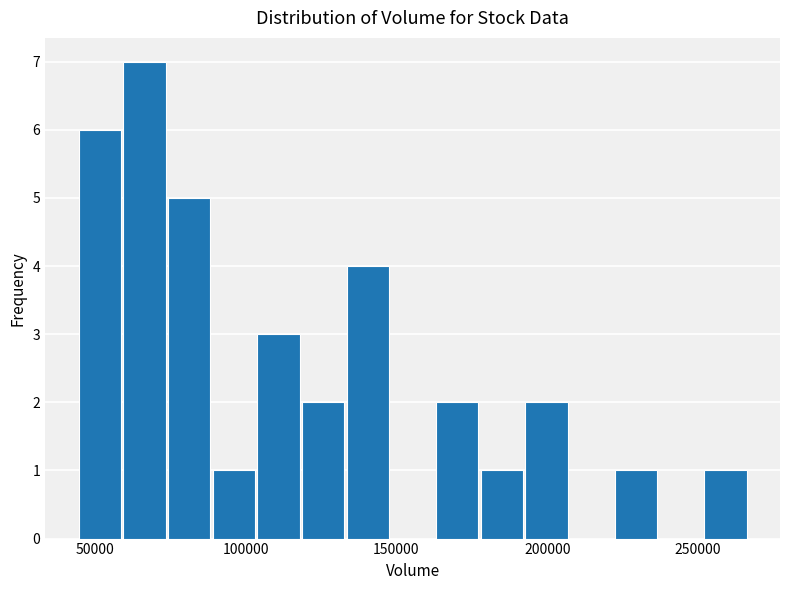

Read against the x-axis, roughly where is the centre of the tallest bar?

65000